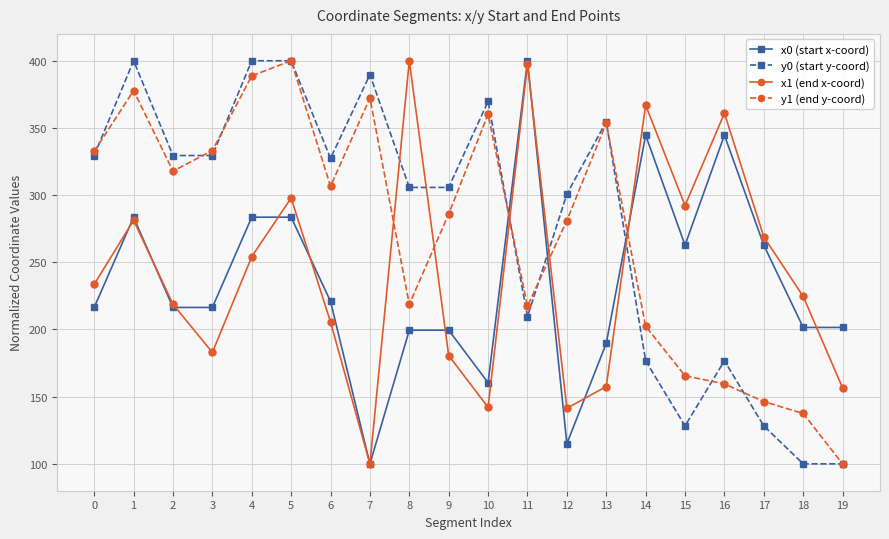

What is the difference between the second highest and minimum values in the y1 (end y-coord) series?

288.8